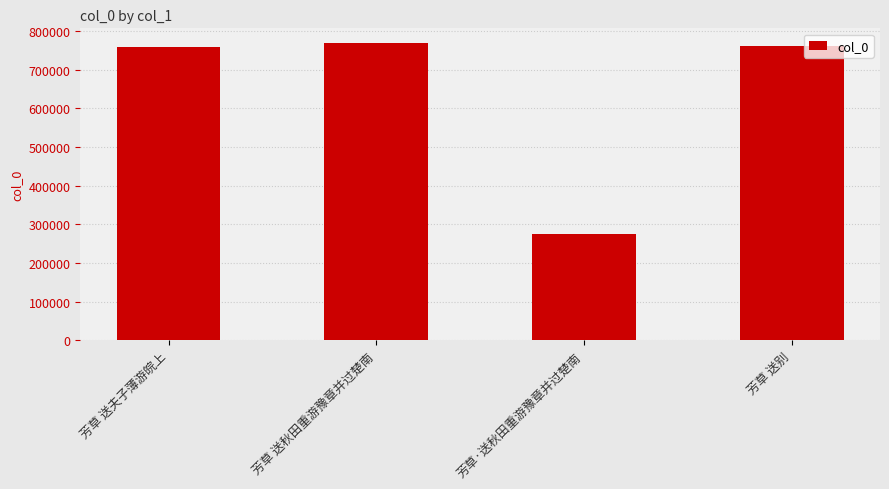

What is the change in value from 芳草·送秋田重游豫章并过楚南 to 芳草 送别?

+485485